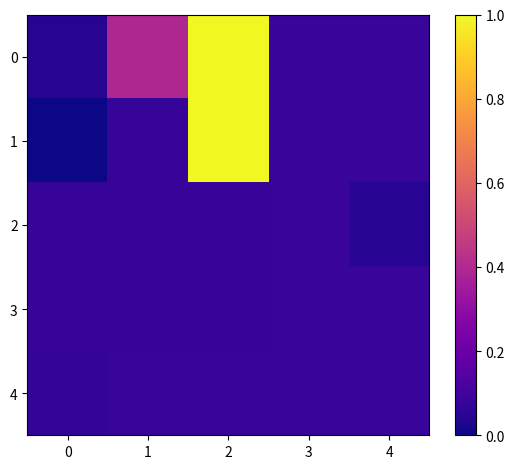

Rank the series by their maximum value, from lowest to highest.

2, 3, 4, 0, 1